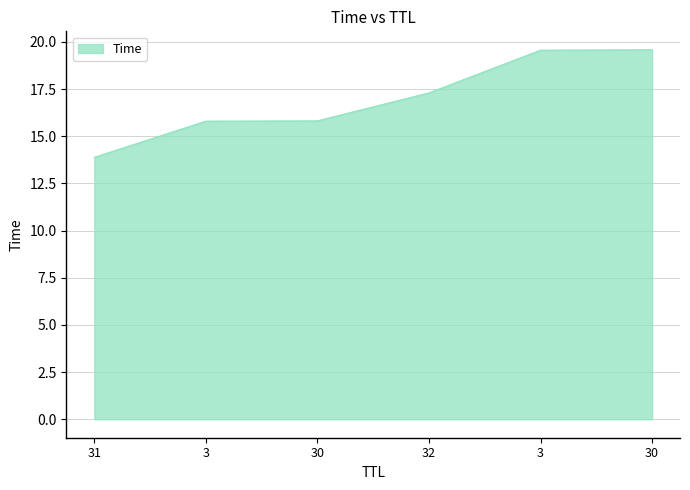

Where is the data nearest to the value 16?

30